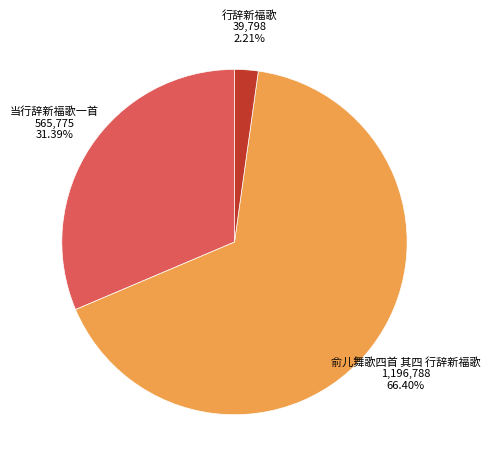

Is the sum of 当行辞新福歌一首 and 俞儿舞歌四首 其四 行辞新福歌 greater than half?

Yes